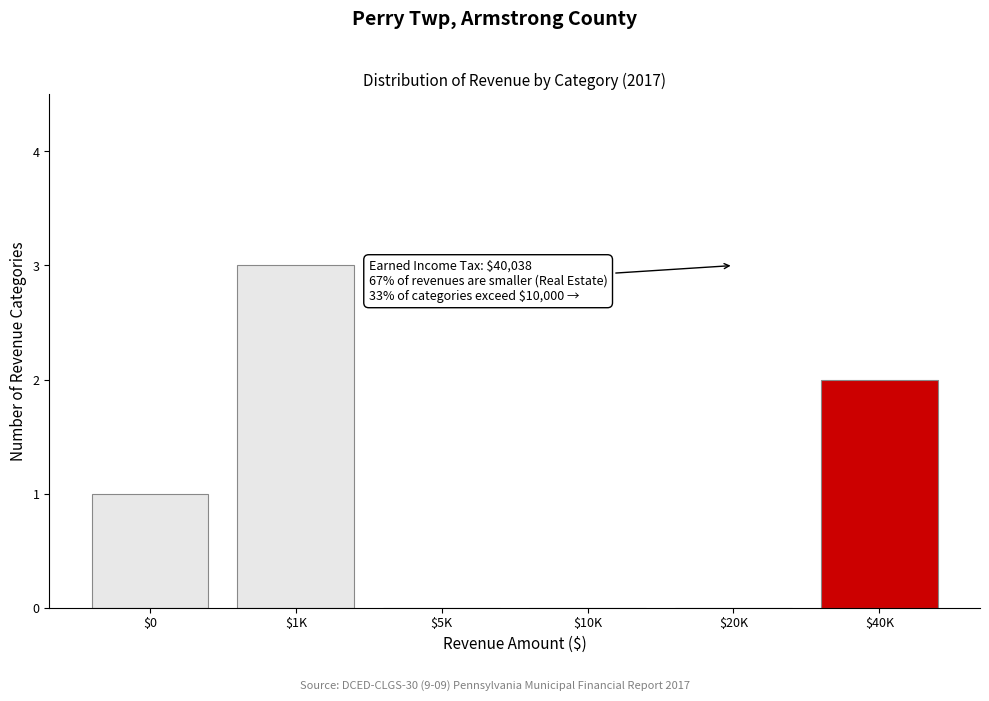

What is the sum of all values?

6